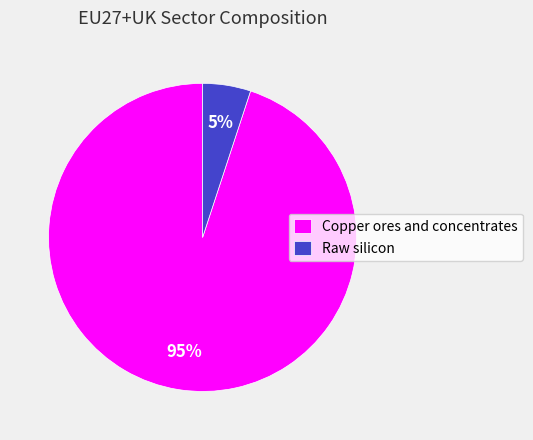

To the nearest percent, what is the combined percentage of Raw silicon and Copper ores and concentrates?

100%